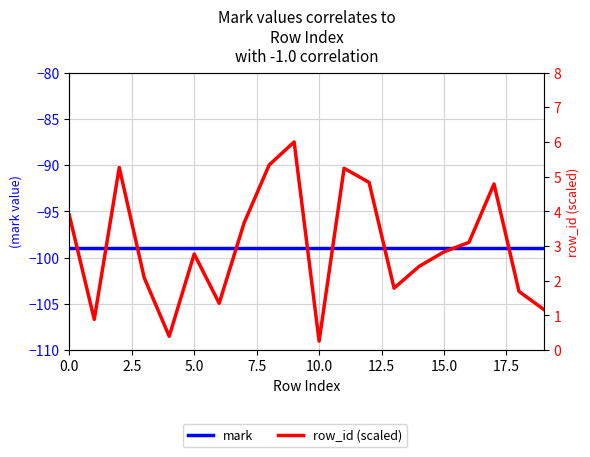

In row_id (scaled), how many points are lower than both neighbors (excluding endpoints)?

5